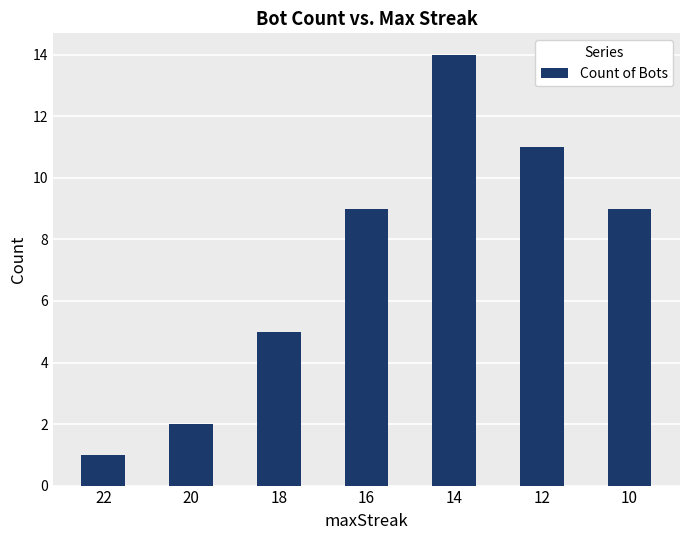

What is the sum of the values at 22 and 14?

15